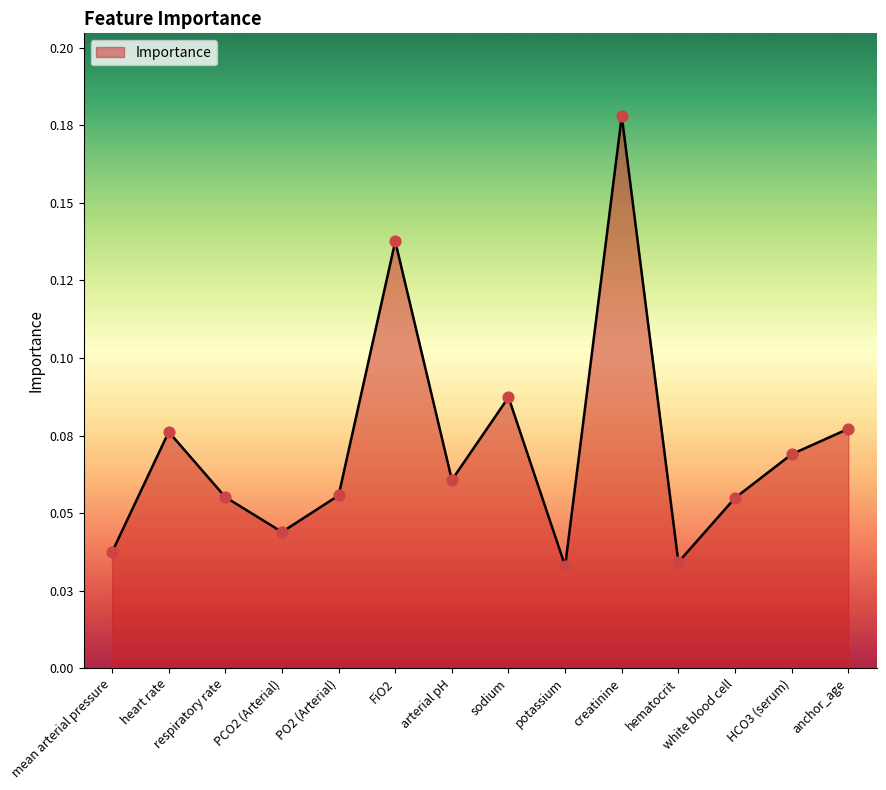

Between PO2 (Arterial) and FiO2, which is larger?

FiO2